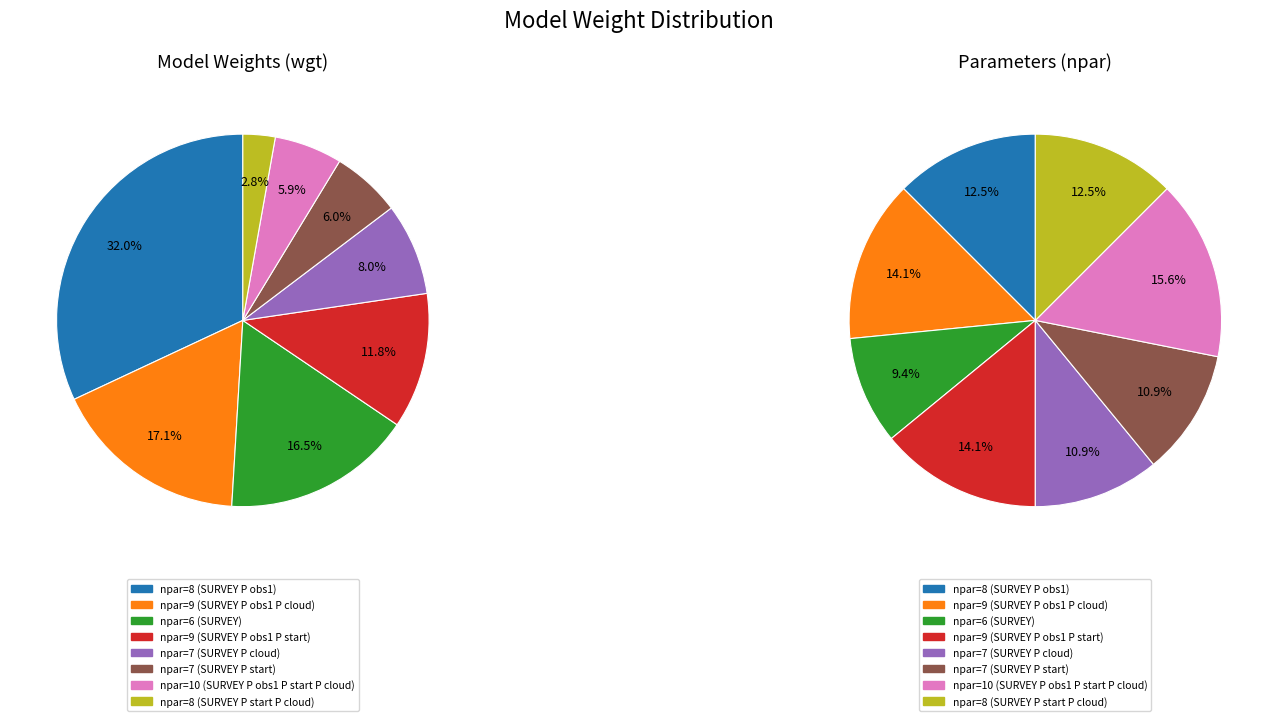

Is there any slice that represents more than half of the pie?

No